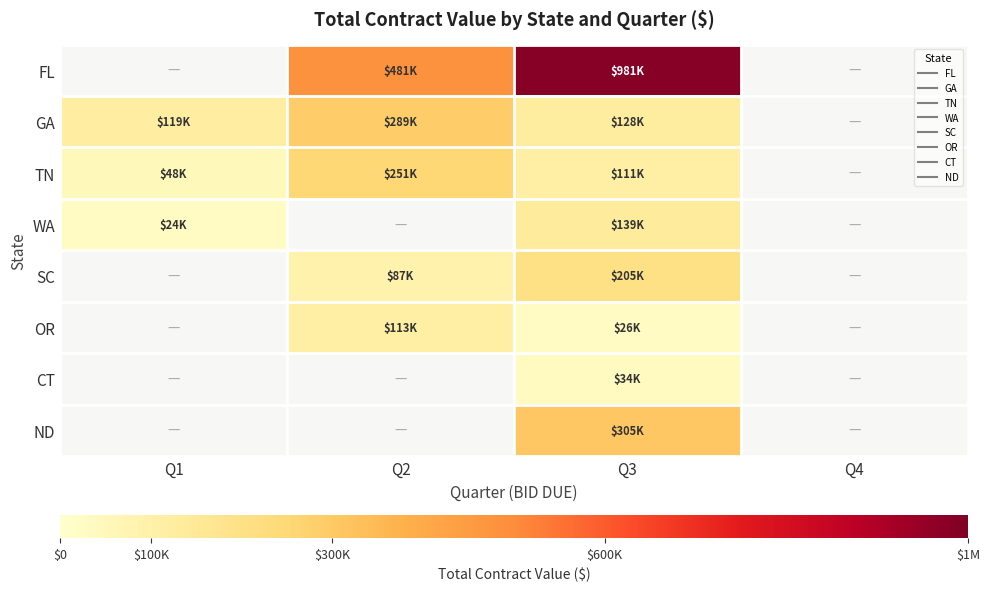

How many distinct data groups are displayed?

8